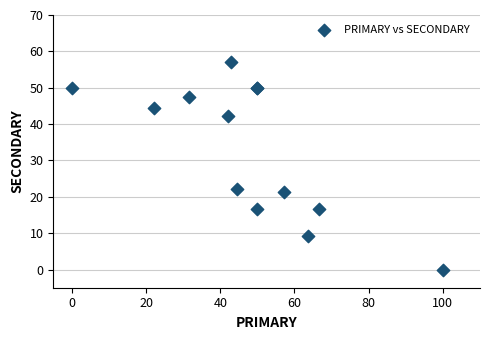

What Y value in the scatter plot is closest to 28?

22.2